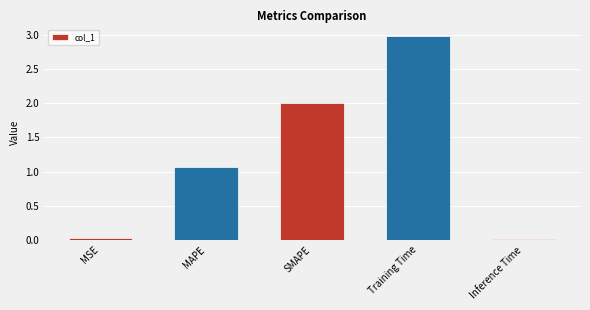

How many bars are there in total?

5